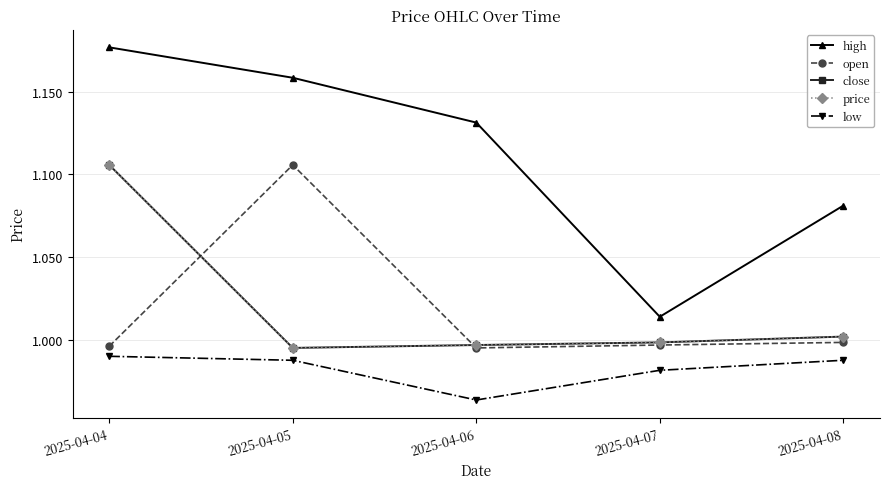

Does the chart have visible grid lines?

Yes